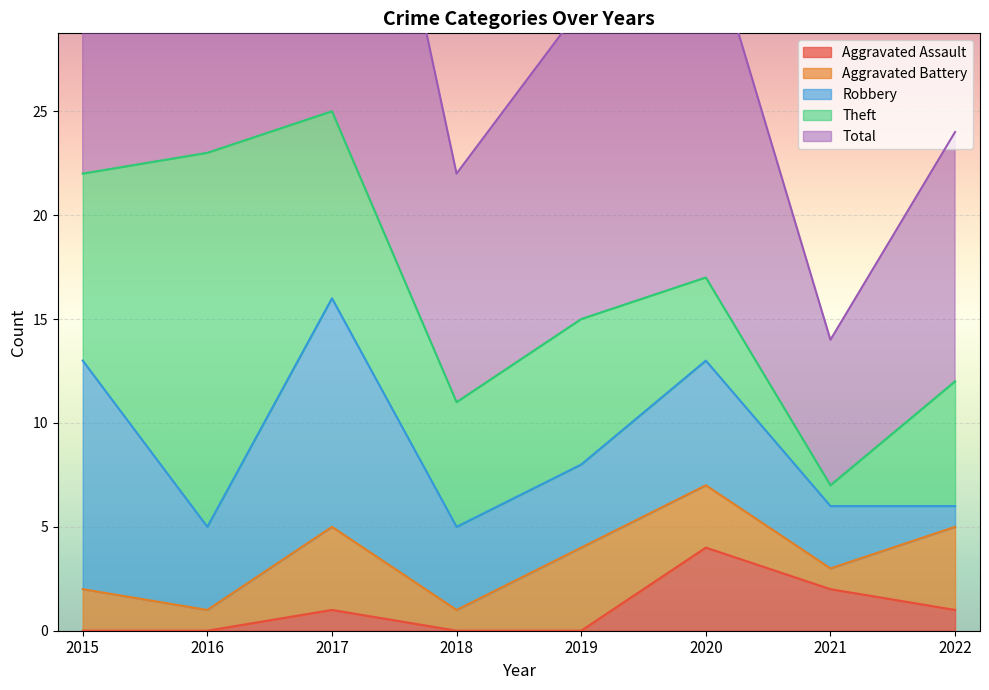

How many intersections are there between Aggravated Assault and Aggravated Battery?

2